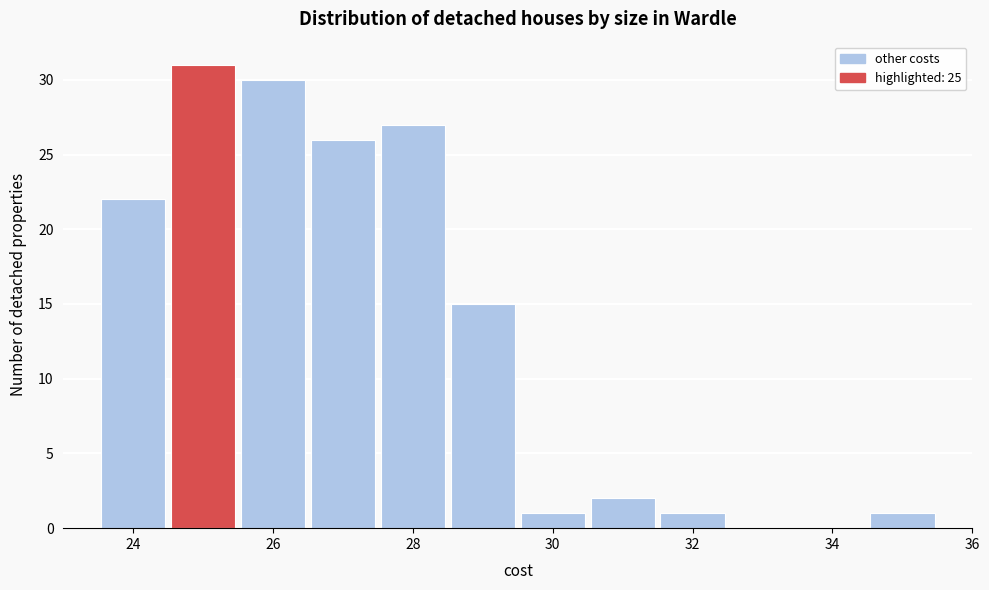

What is the height of the bar covering 23.5 to 24.5 on the x-axis? Neither the bar edges nor the heights are printed on the chart, so give them approximately, as read against the axes.

22